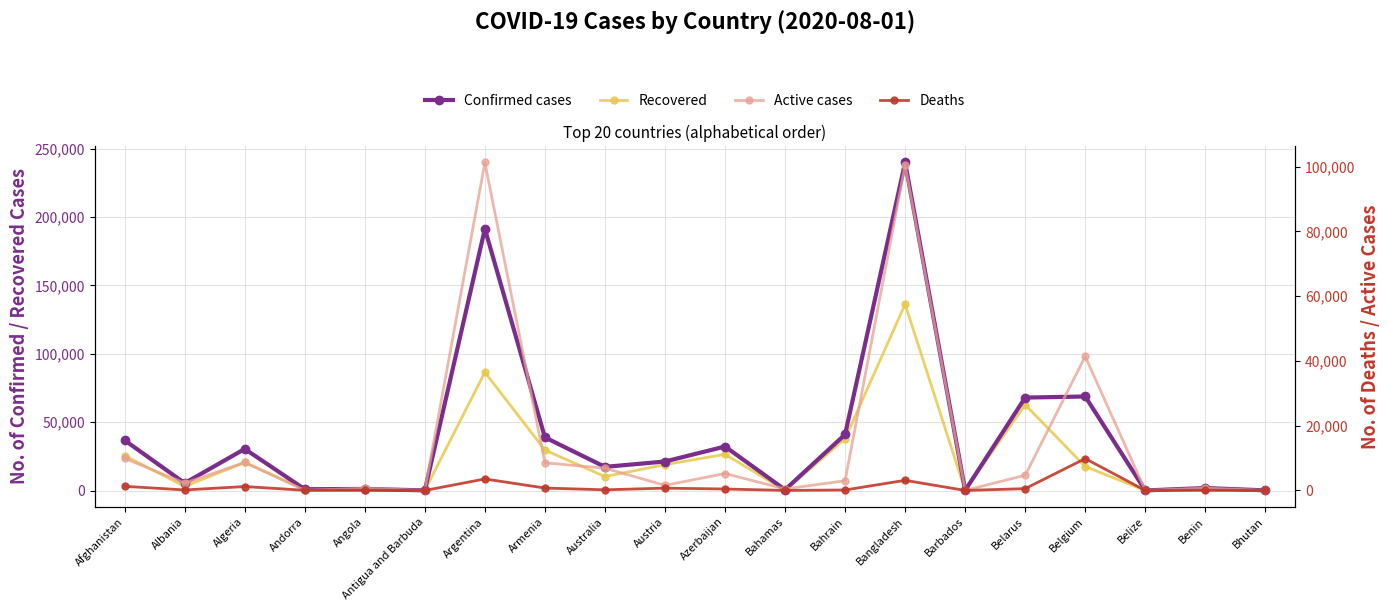

True or false: Recovered and Confirmed cases intersect in this chart.

False